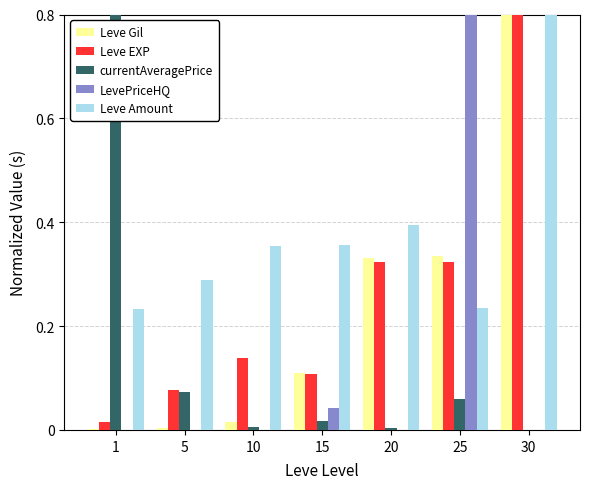

What is the approximate value of Leve EXP at 30?

0.8